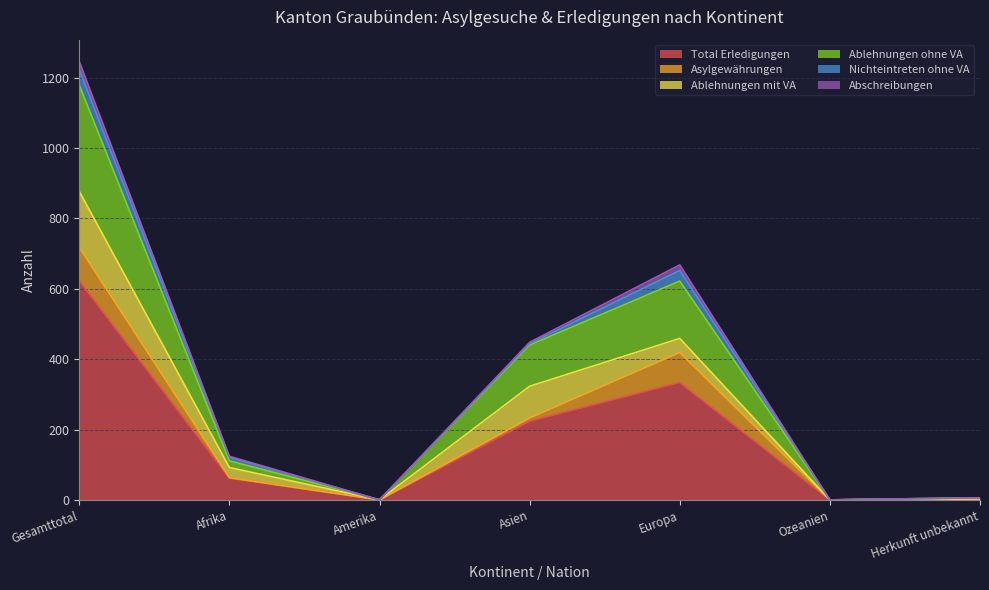

The value of Abschreibungen at Amerika is 0. True or false?

True